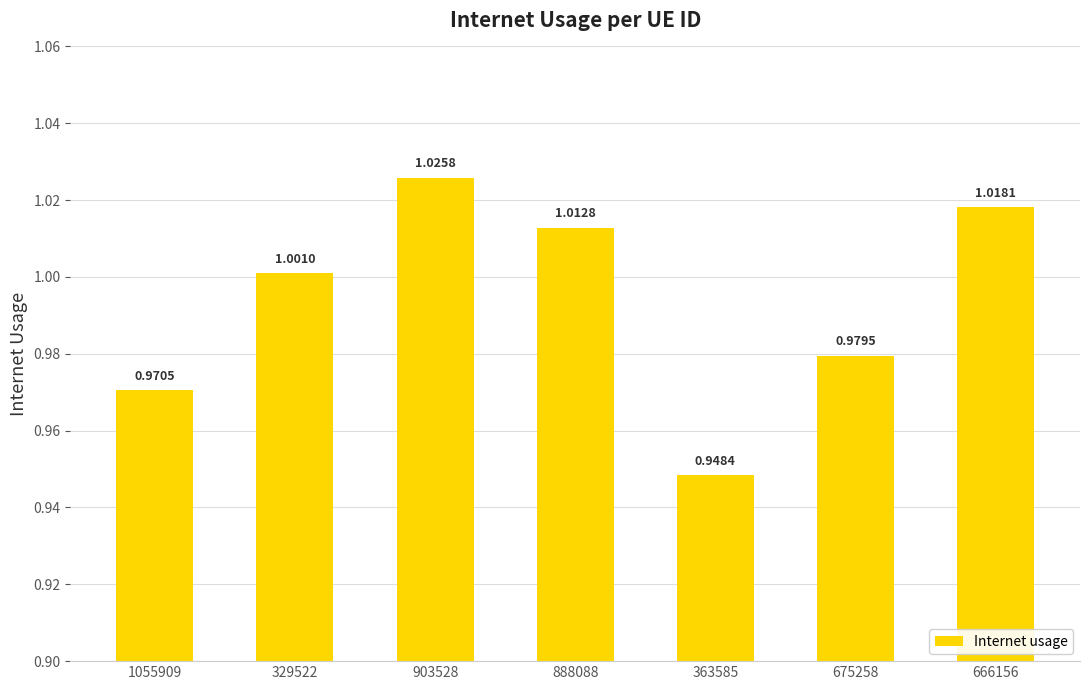

Rank the categories by value from highest to lowest.

903528, 666156, 888088, 329522, 675258, 1055909, 363585